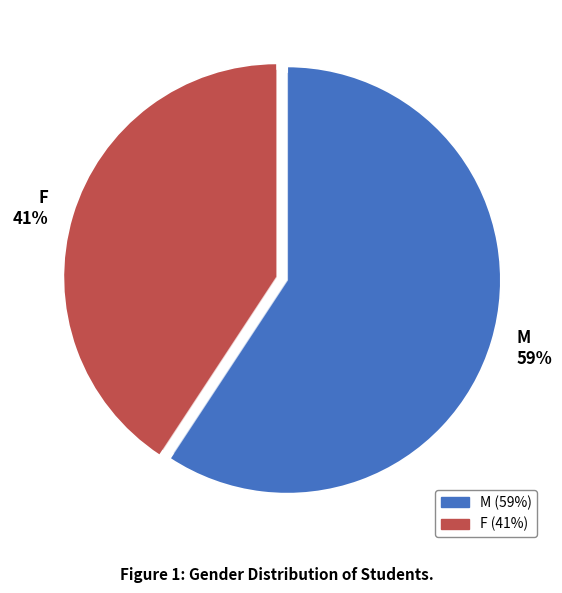

What is the total percentage of M and F?

100.0%